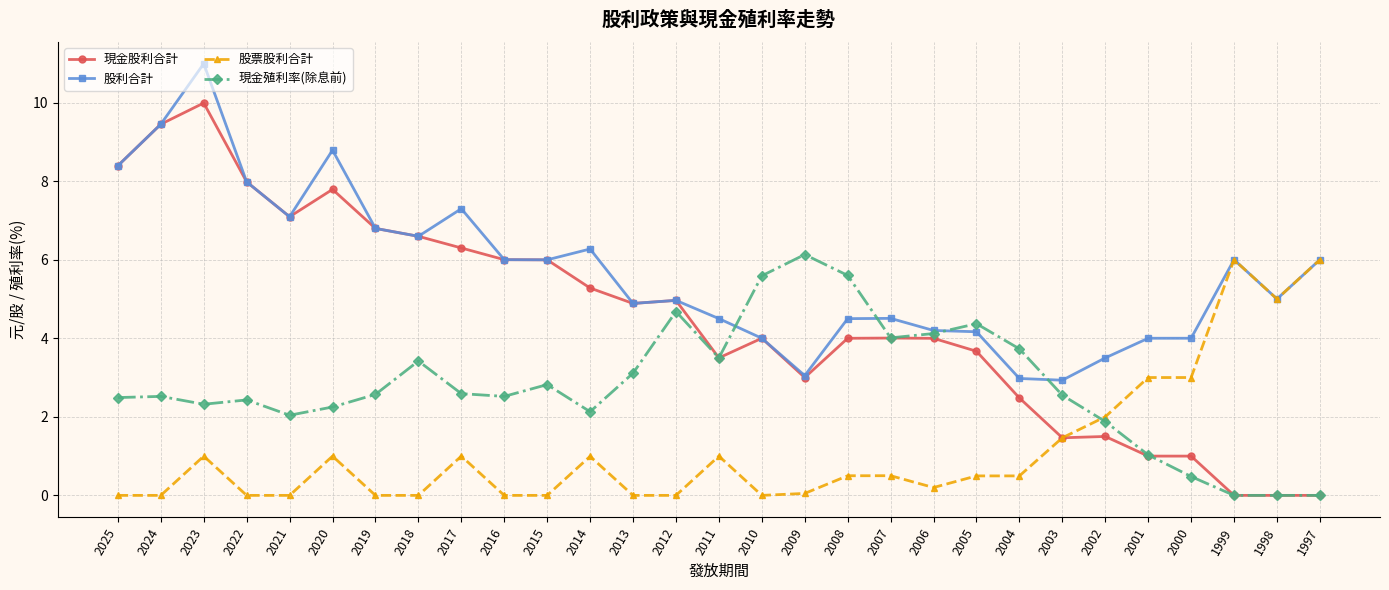

Rank the series by their maximum value, from lowest to highest.

股票股利合計, 現金殖利率(除息前), 現金股利合計, 股利合計